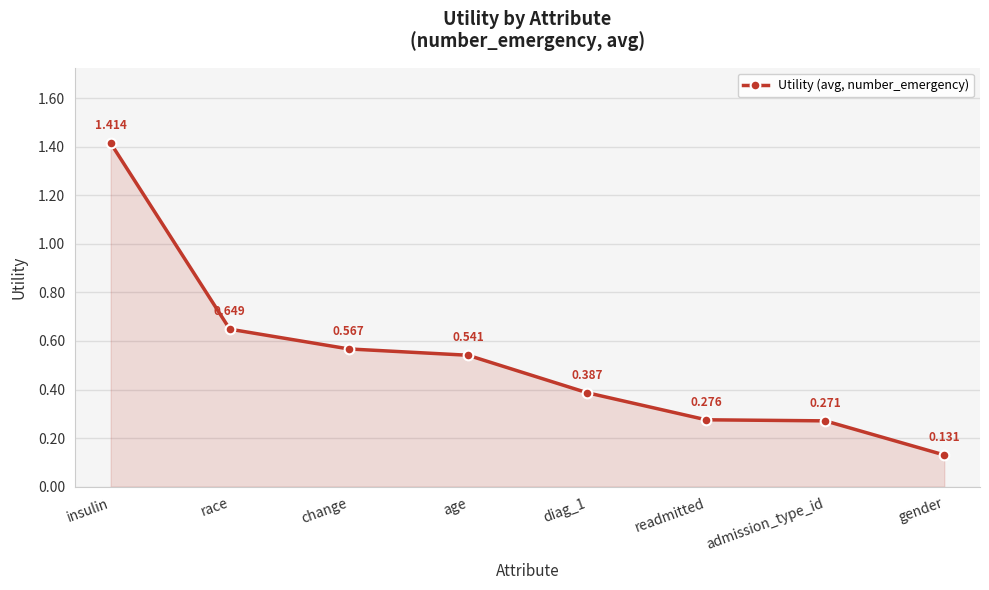

Which label corresponds to the smallest value in the chart?

gender